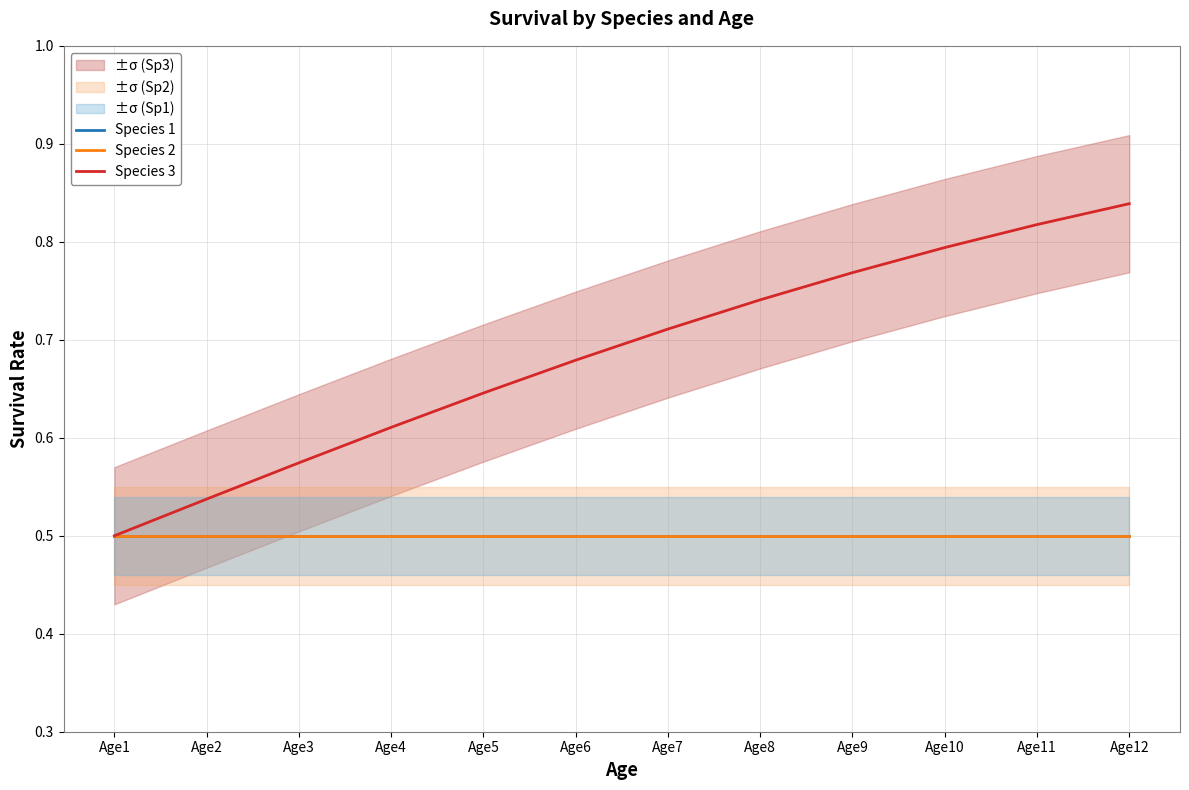

True or false: Species 1 has a value of 0.8 at Age5.

False